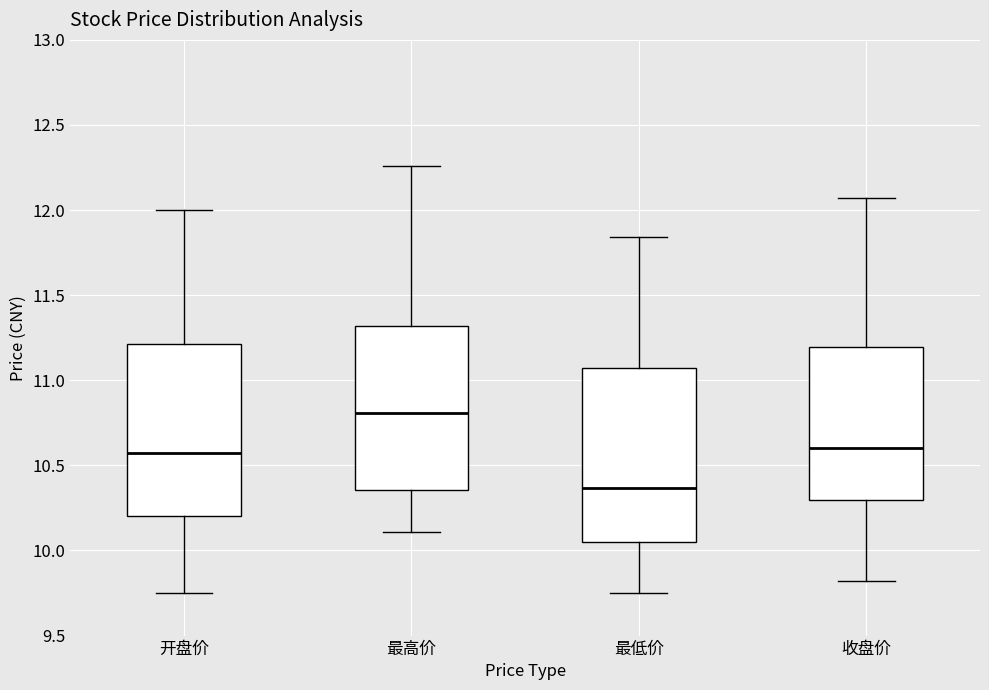

Reading left to right, read every box against the y-axis: the position of its median line, the range the box covers, and the ends of its whiskers. The values are not printed on the chart, so give them approximately, as read against the axis.

开盘价: median 10.60, box 10.20 to 11.20, whiskers 9.75 to 12.00
最高价: median 10.80, box 10.35 to 11.30, whiskers 10.10 to 12.25
最低价: median 10.35, box 10.05 to 11.05, whiskers 9.75 to 11.85
收盘价: median 10.60, box 10.30 to 11.20, whiskers 9.80 to 12.05